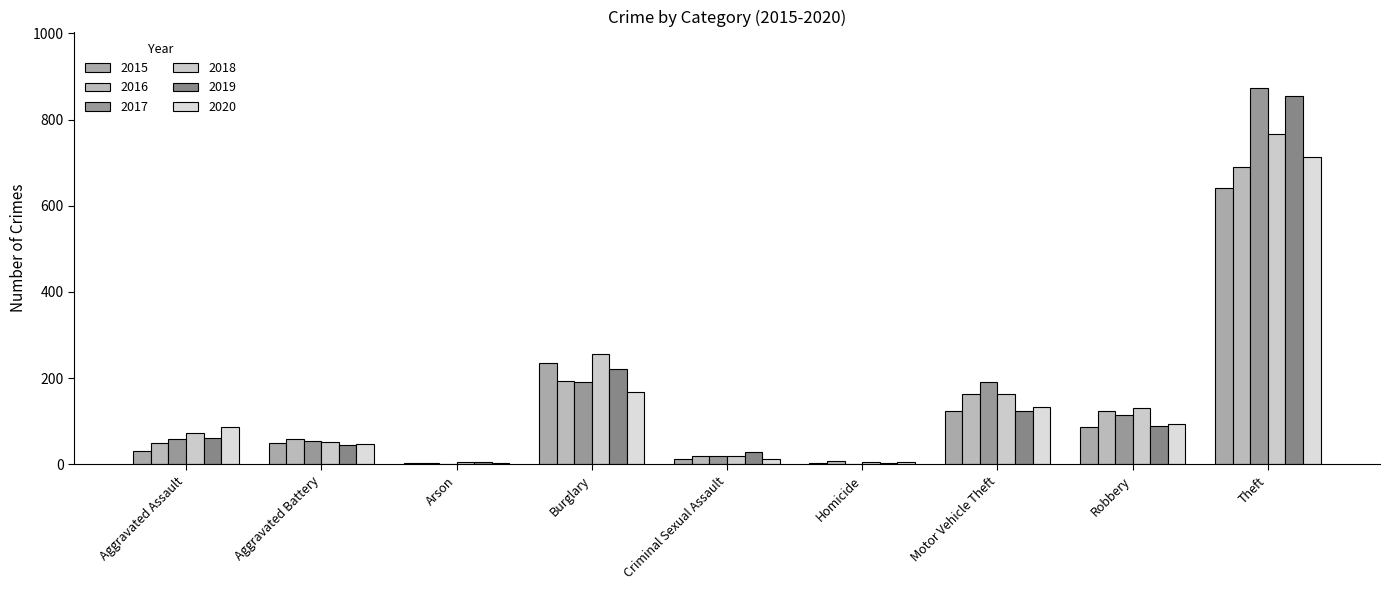

Which series has the widest spread of values?

2017